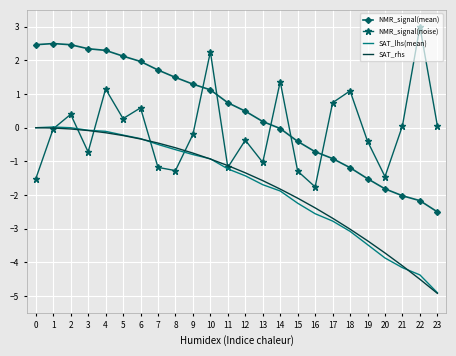

What is the greatest value displayed?

3.0